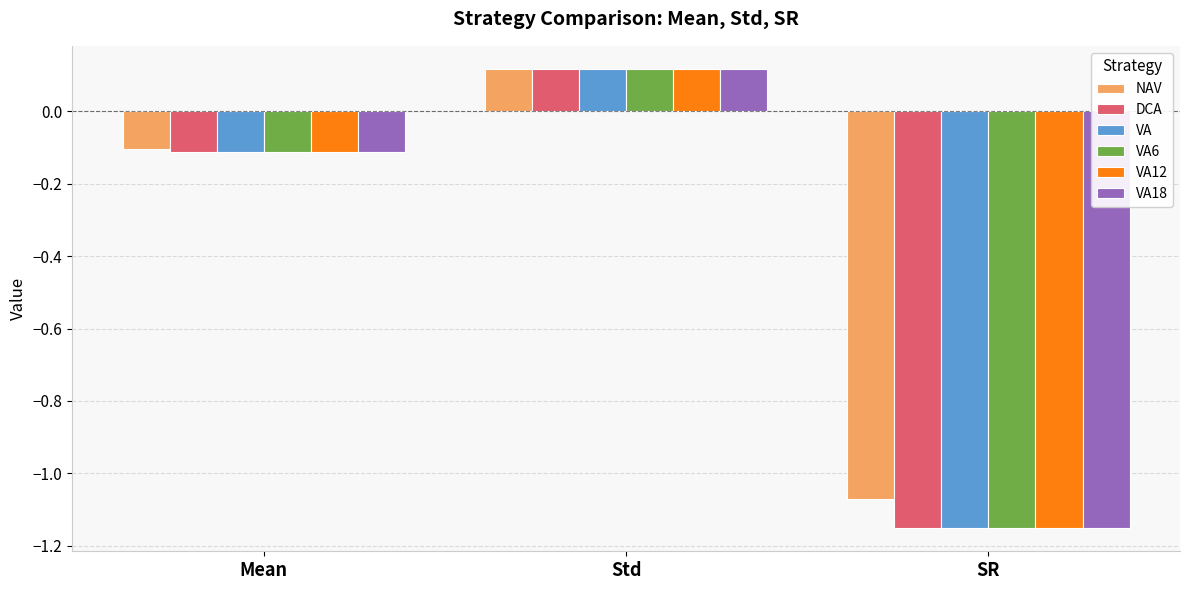

Which category has the highest value across all series?

Std